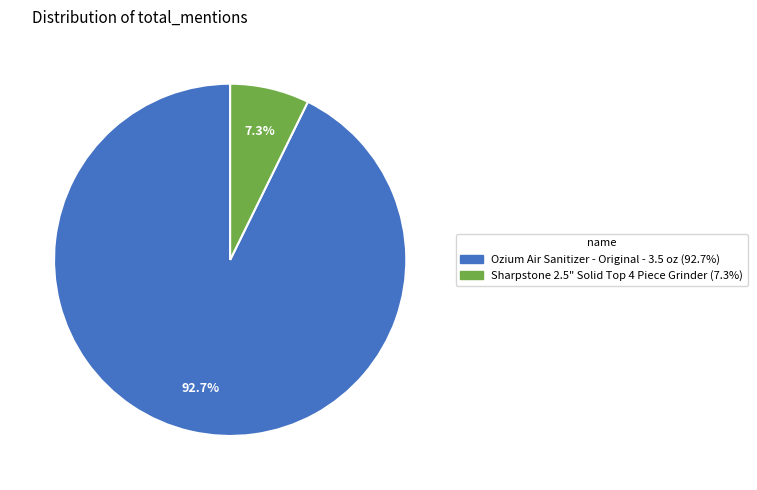

To the nearest percent, what is the average slice percentage?

50%